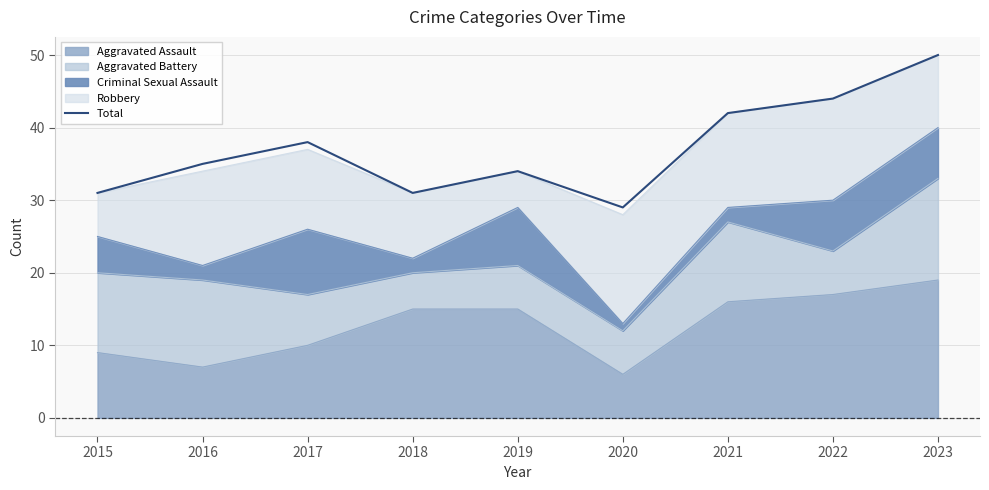

At which category does the chart reach its peak across all series?

2023